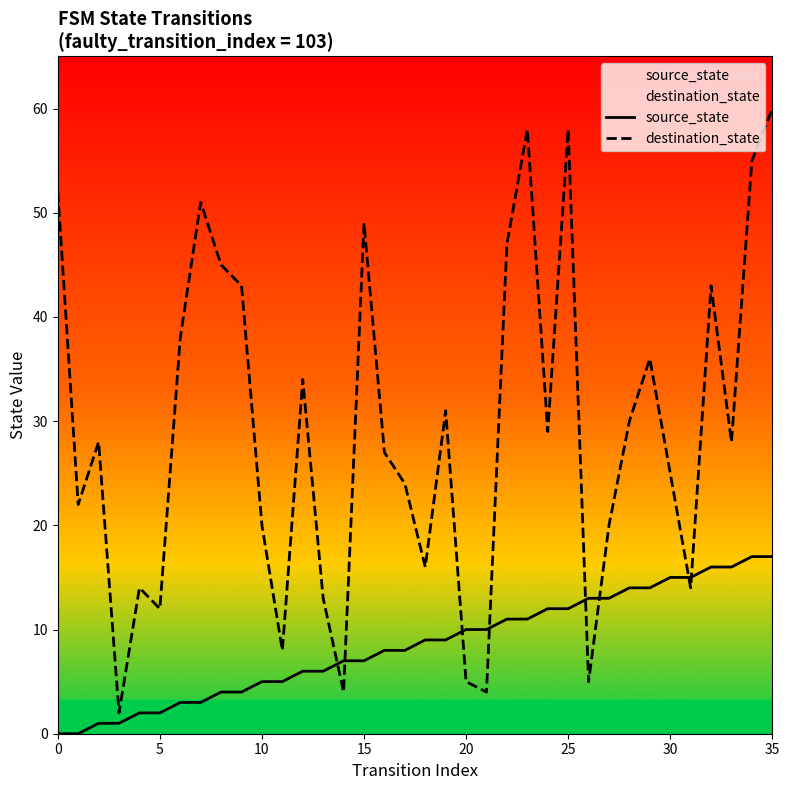

At which category is the sum across all series the highest?

35